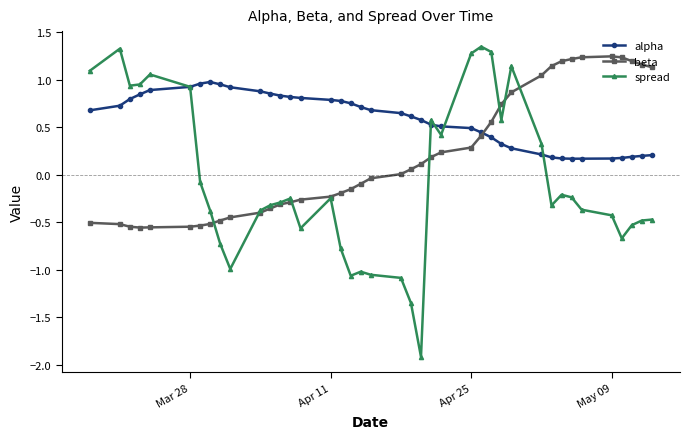

How many negative values does the spread series have?

26